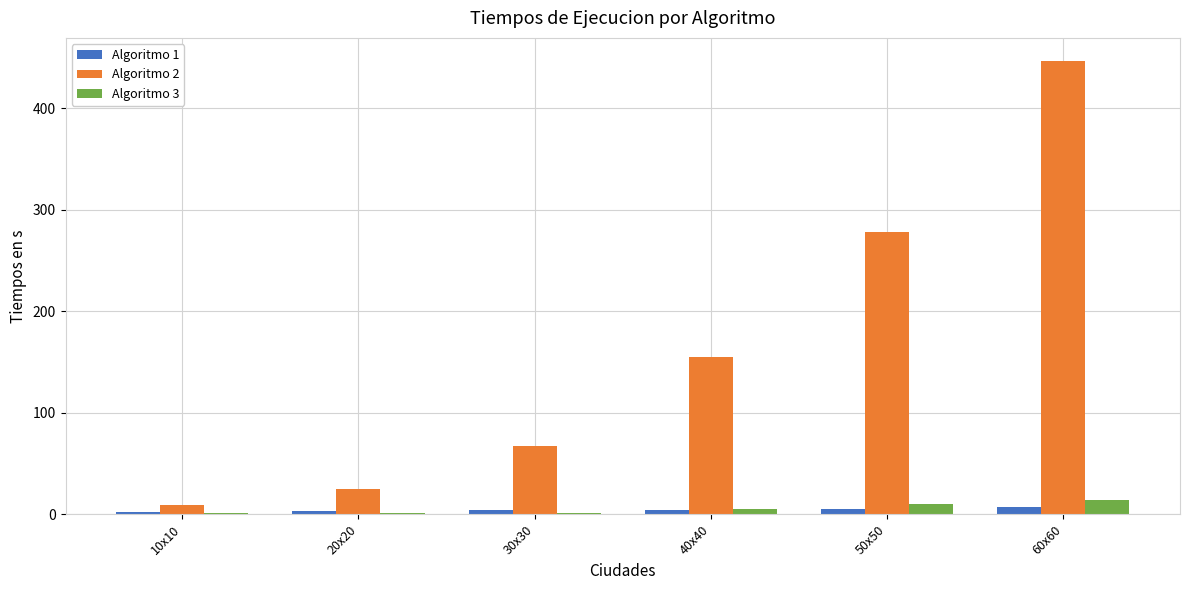

At which category is the sum across all series the highest?

60x60